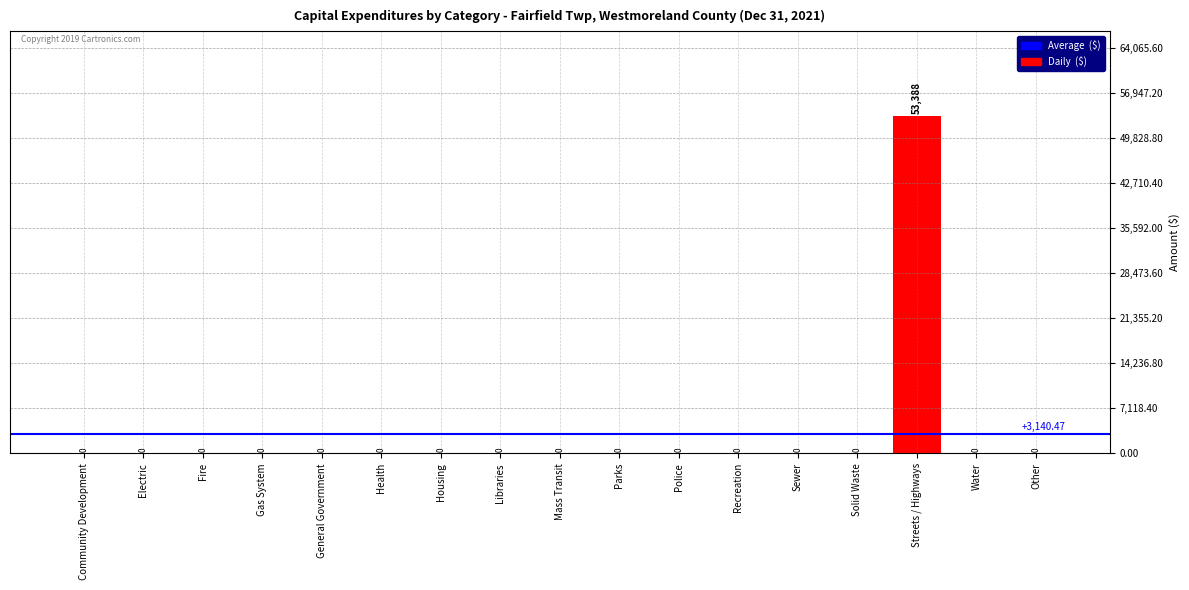

How many distinct data groups are displayed?

1